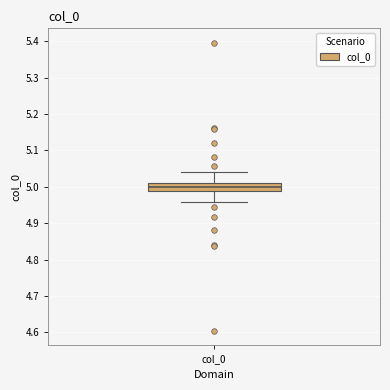

Read this box plot against the y-axis: the position of the median line, the range covered by the box, and the ends of both whiskers. The values are not printed on the chart, so give them approximately, as read against the axis.

median 5.00, box 4.99 to 5.01, whiskers 4.96 to 5.04